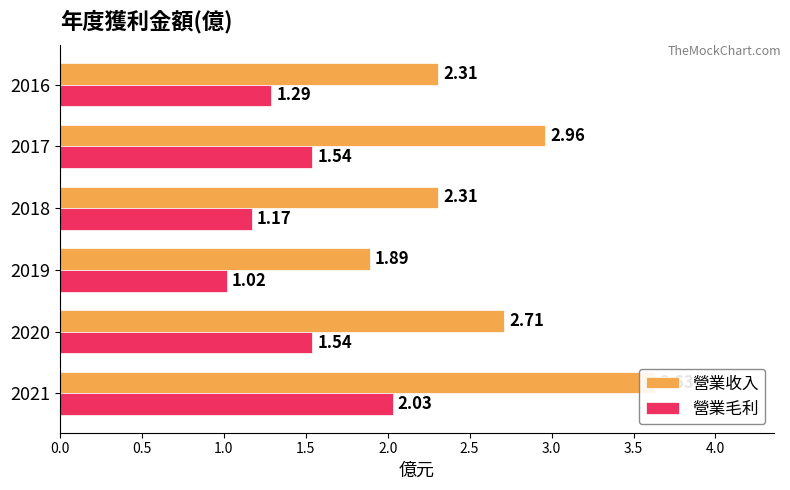

The value of 營業毛利 at 2018 is 0.4. True or false?

False